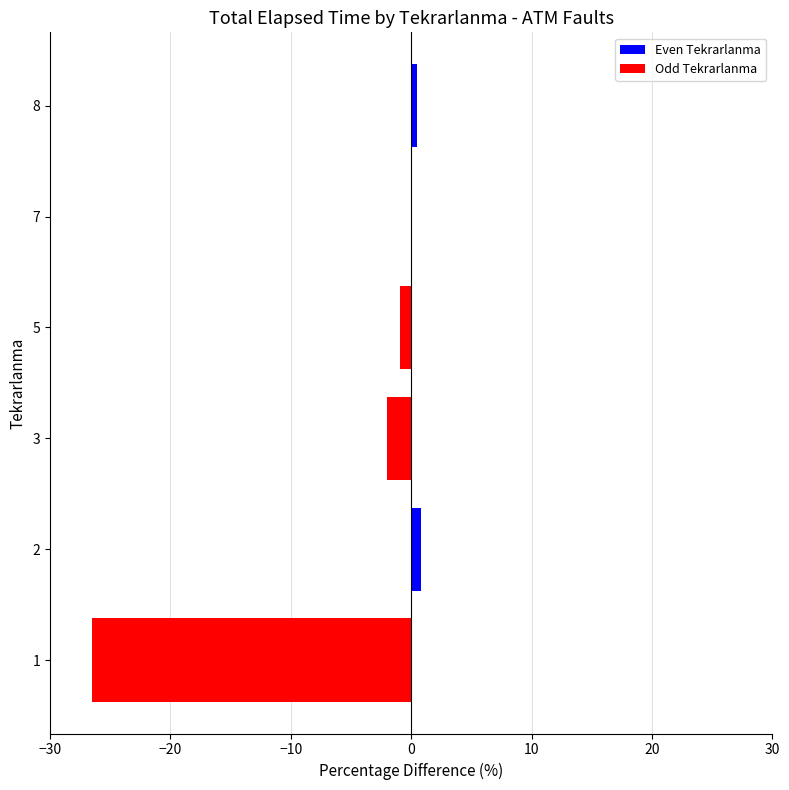

True or false: the data shows 0.4 at 8.

True